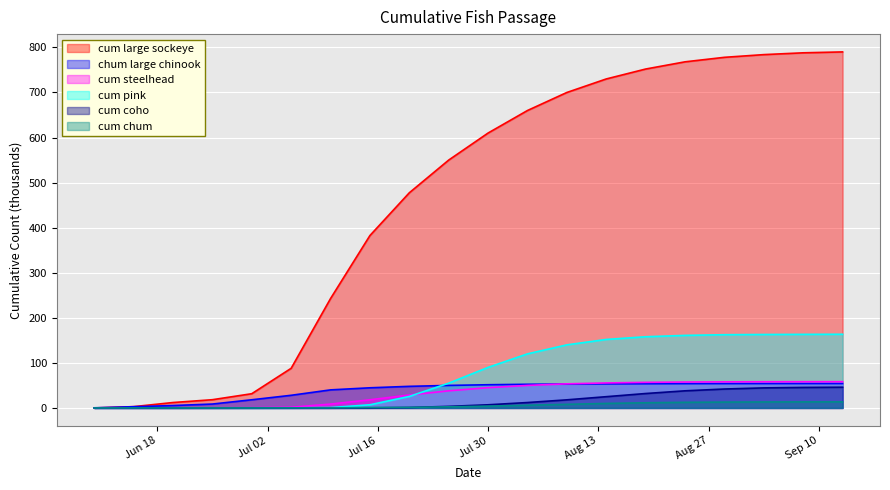

How many lines are shown in the chart?

6